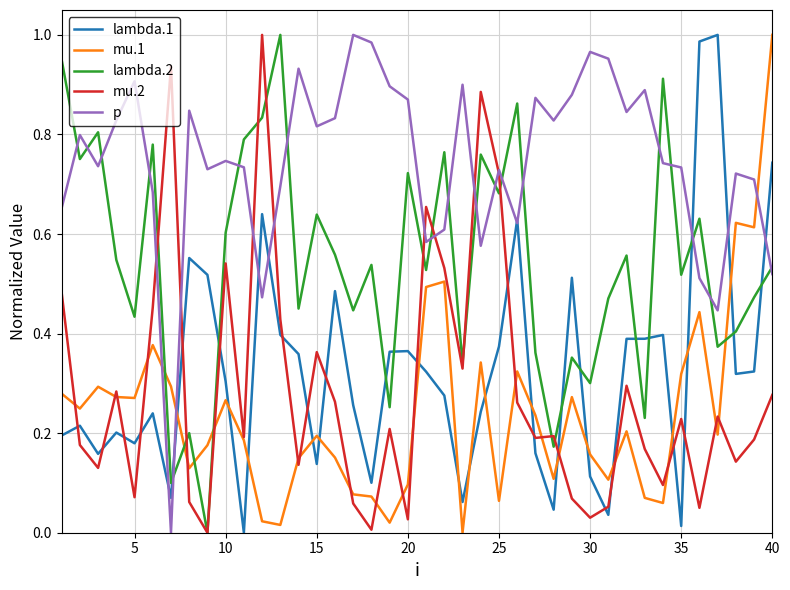

What are all the series names shown in the legend?

lambda.1, mu.1, lambda.2, mu.2, p